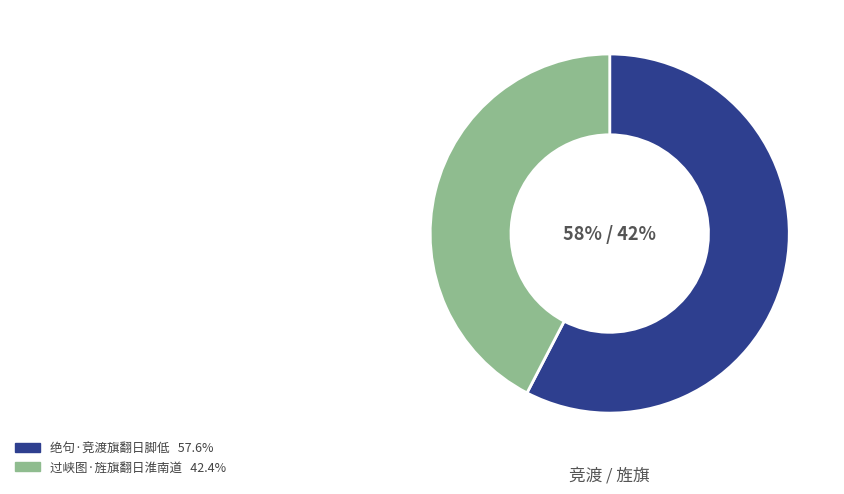

Which category has the biggest portion of the pie?

绝句·竞渡旗翻日脚低